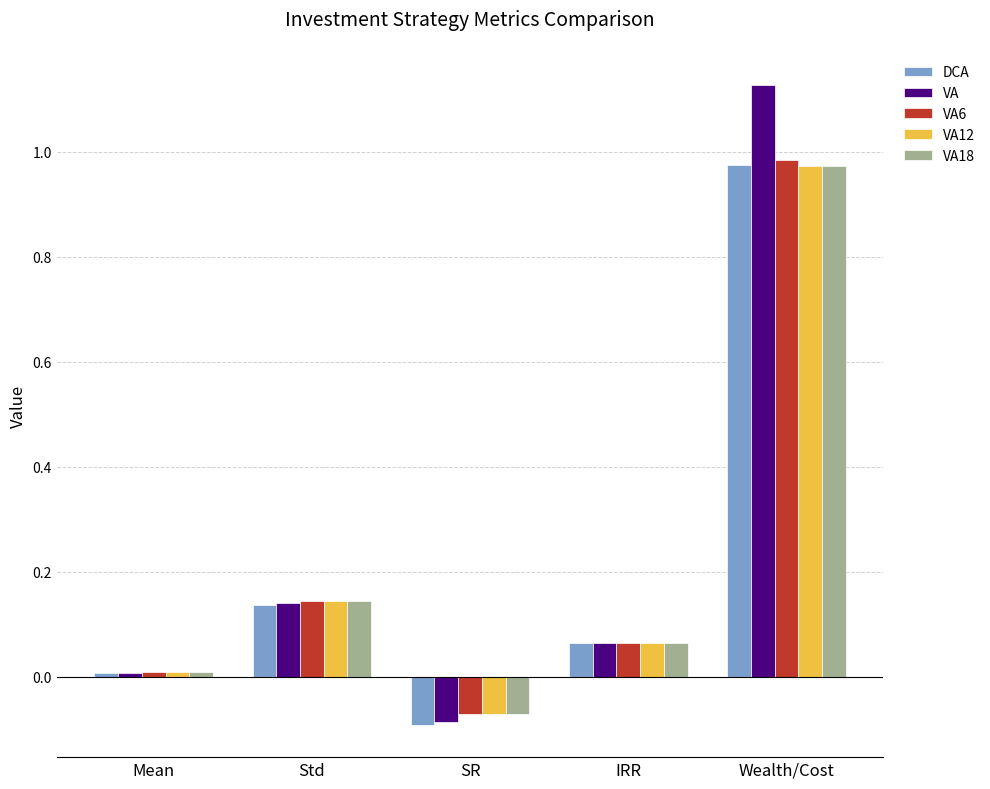

Which series changed the most between Mean and Wealth/Cost?

VA